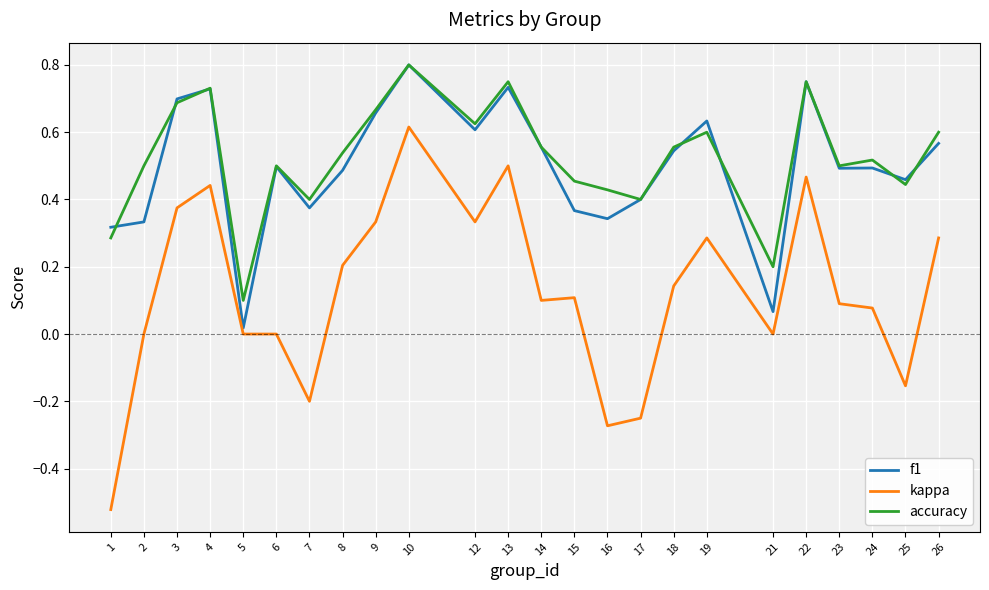

Which category has the highest value across all series?

10